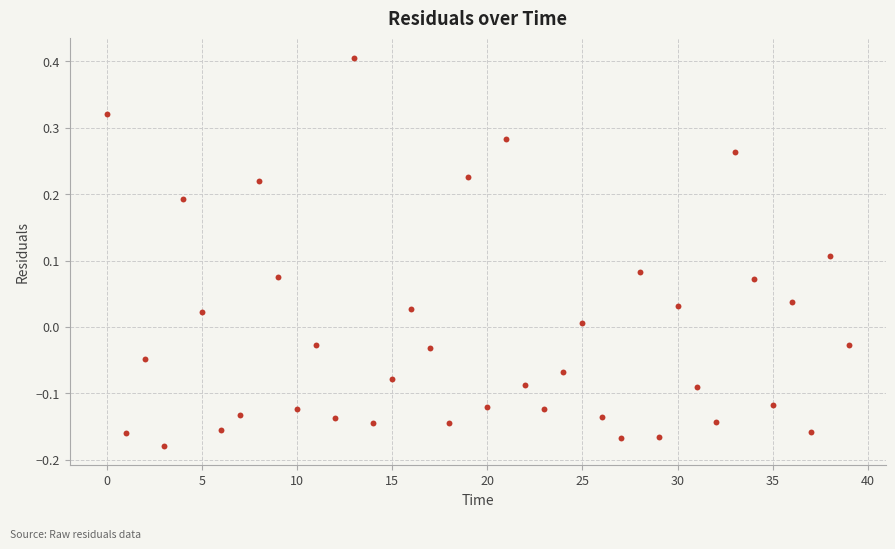

What is the range of Y values (max minus min)?

0.6